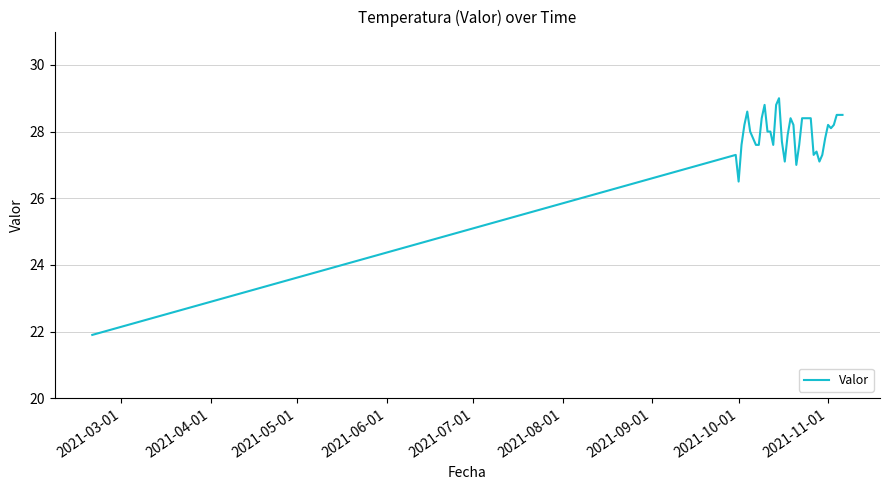

What is the maximum value shown in the chart?

29.0